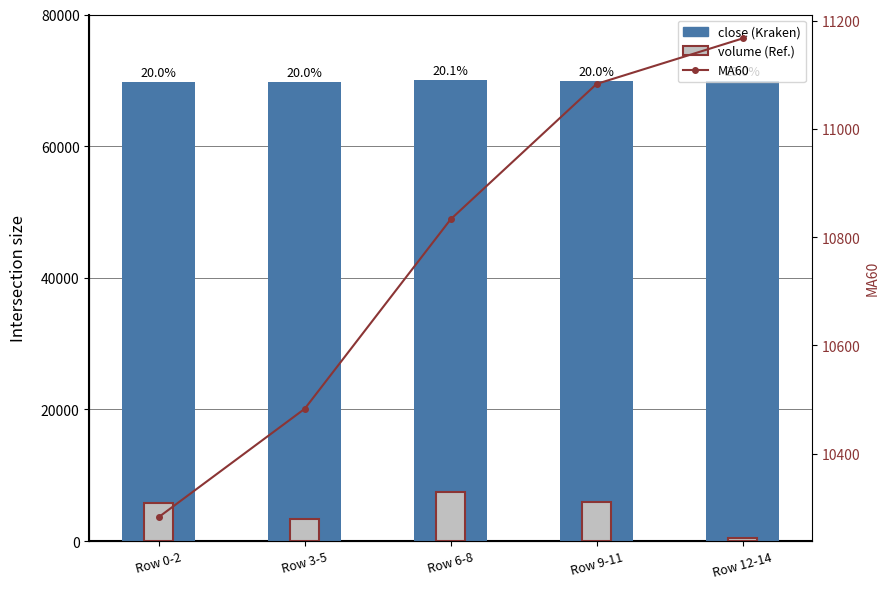

True or false: volume has a value of 5991.2 at Row 9-11.

True